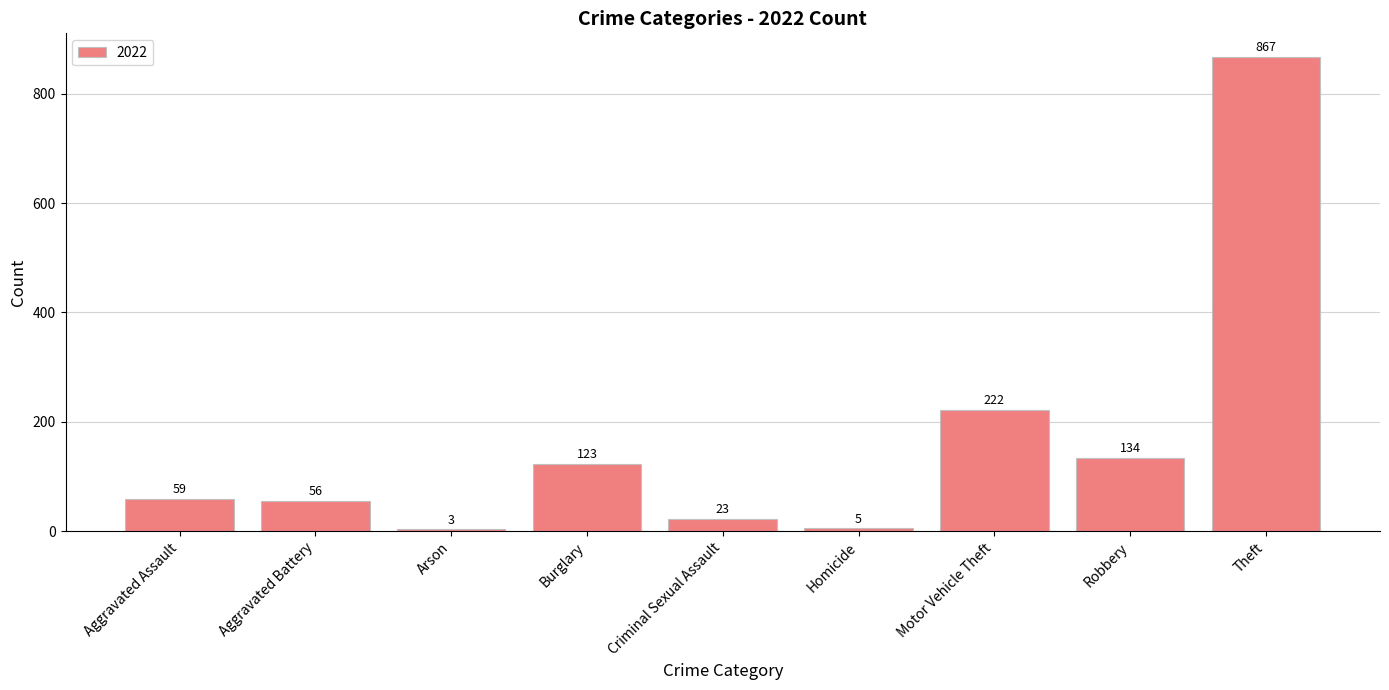

List the labels in order of value, smallest first.

Arson, Homicide, Criminal Sexual Assault, Aggravated Battery, Aggravated Assault, Burglary, Robbery, Motor Vehicle Theft, Theft